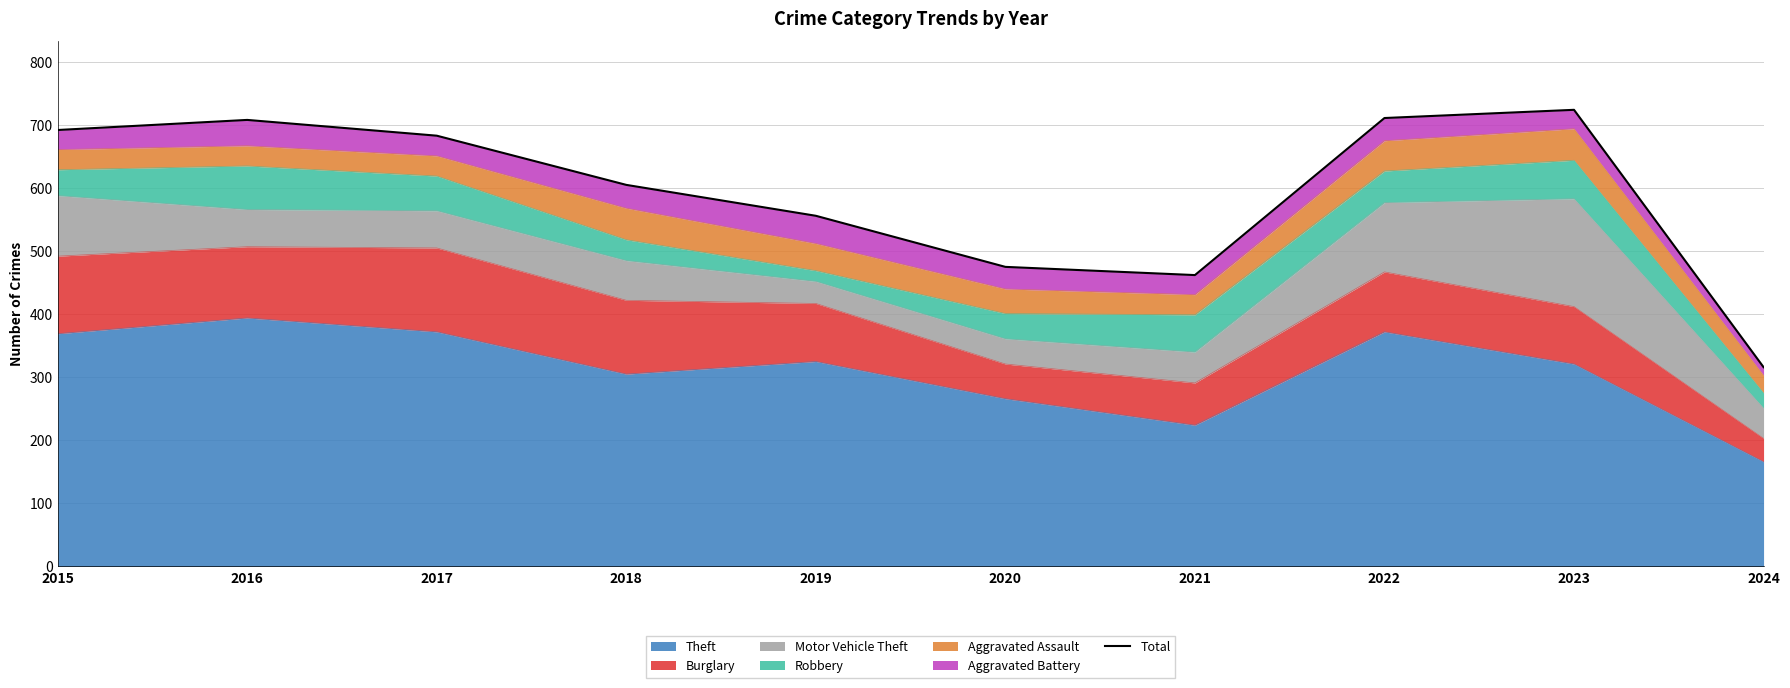

At which label is the value closest to 520?

2019